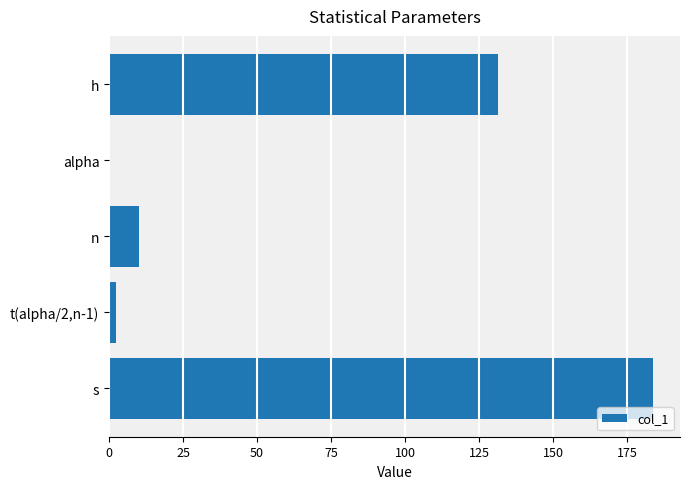

The value at h is 88.0. True or false?

False